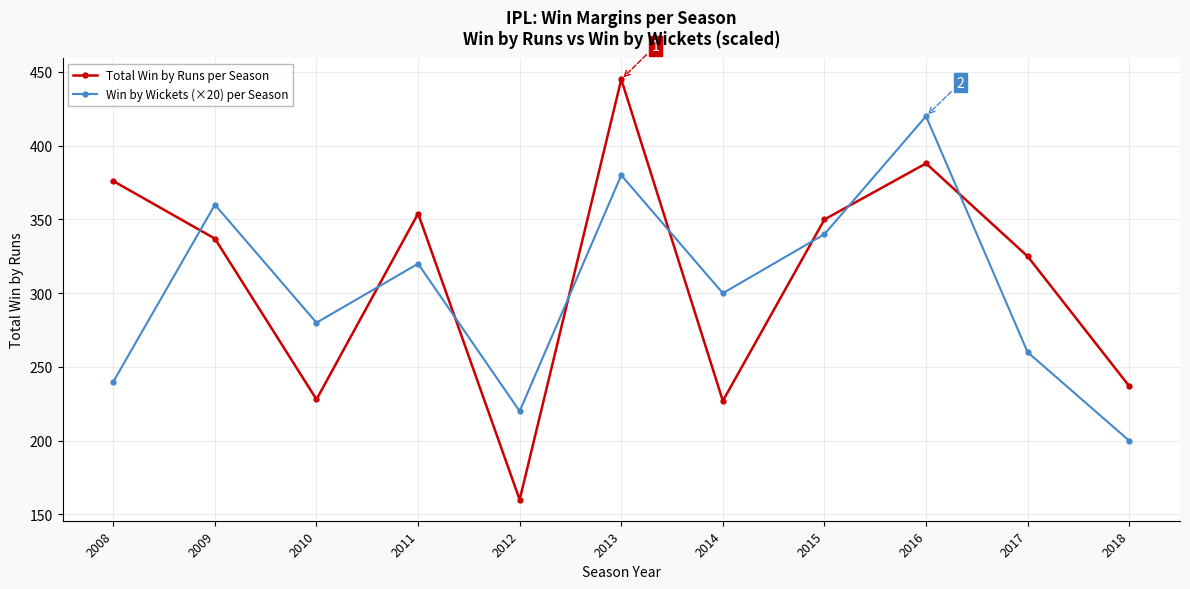

Read the Total Win by Runs per Season value at 2015.

350